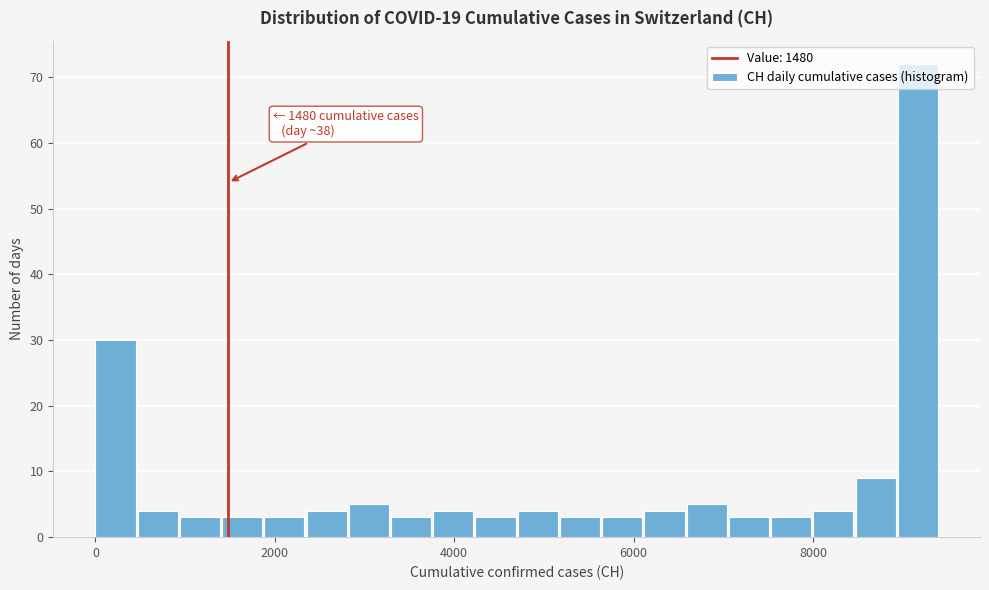

Read against the x-axis, roughly where is the centre of the tallest bar?

9200